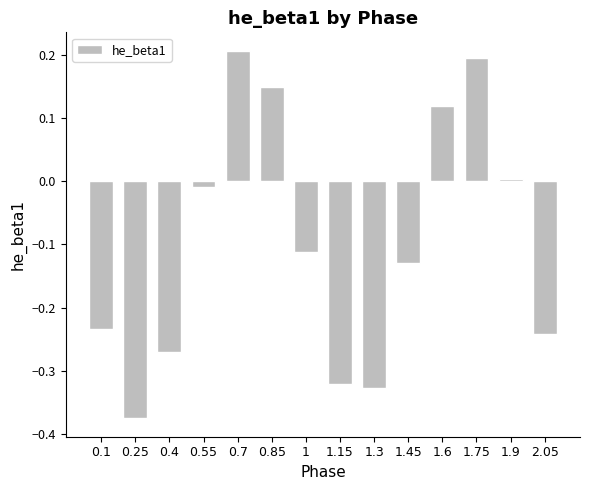

Where is the data nearest to the value 0?

1.9